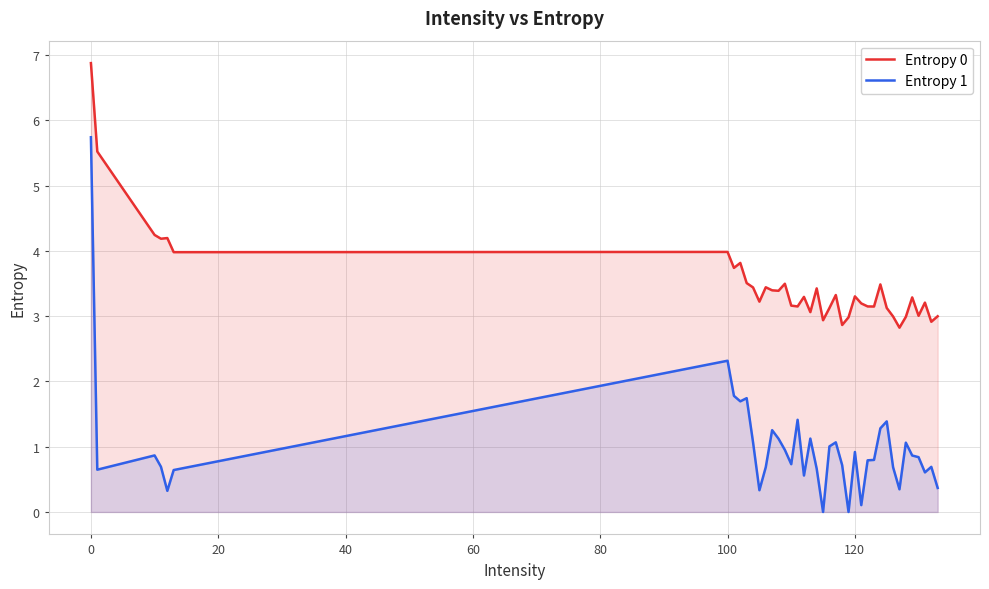

True or false: Entropy 1 has a value of 5.7 at 0.

True